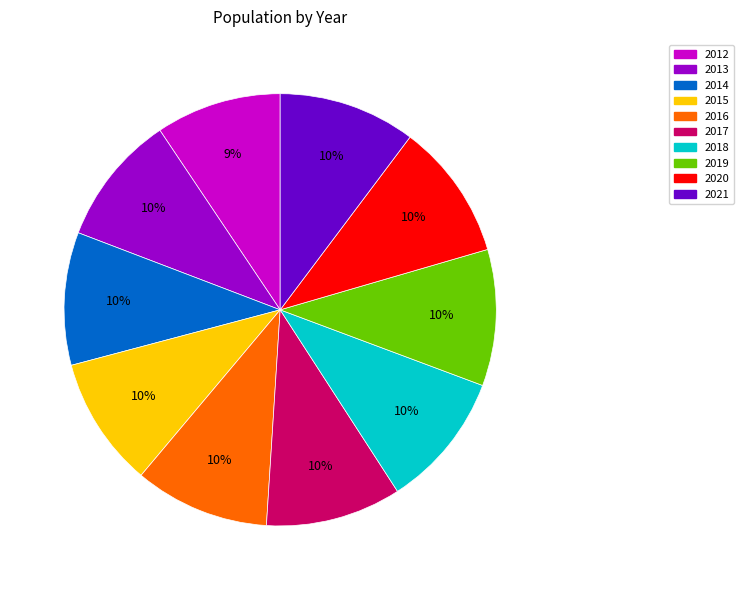

To the nearest percent, what percentage of the pie is 2019?

10%